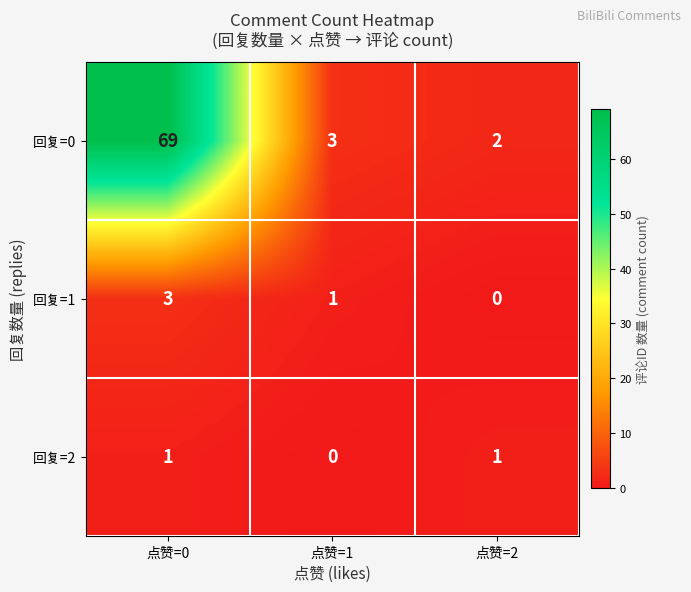

Is it true that 回复=2 equals 1 at 点赞=1?

False